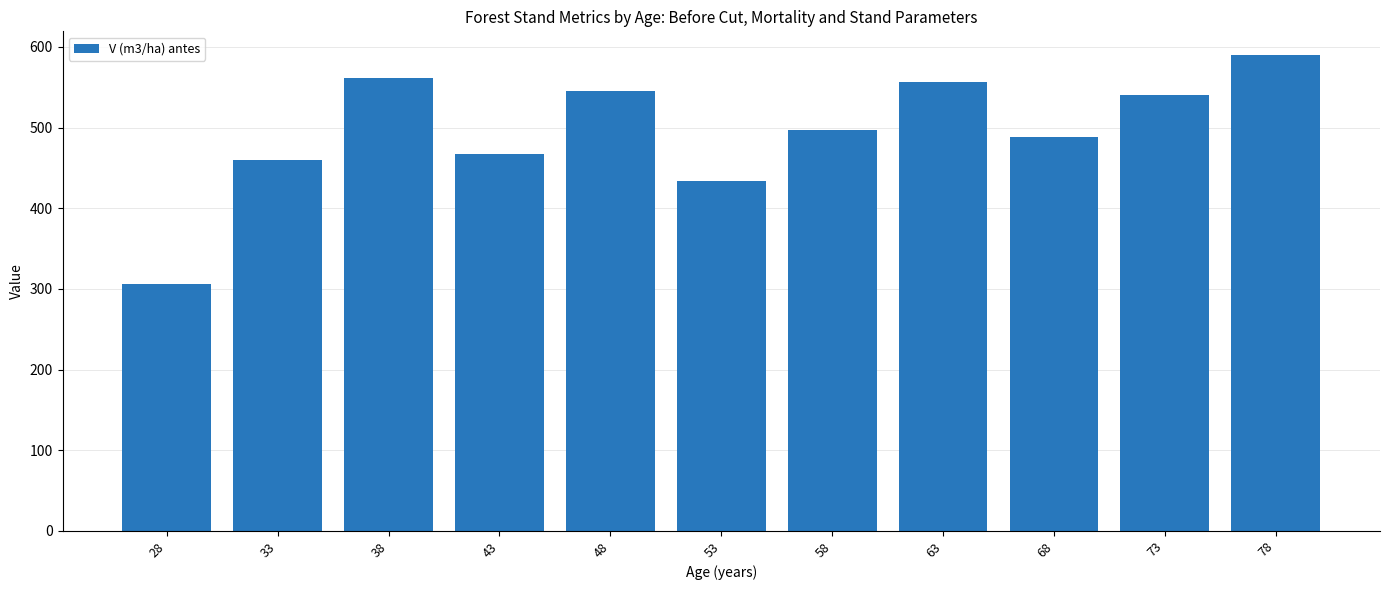

Between 58 and 53, which is larger?

58